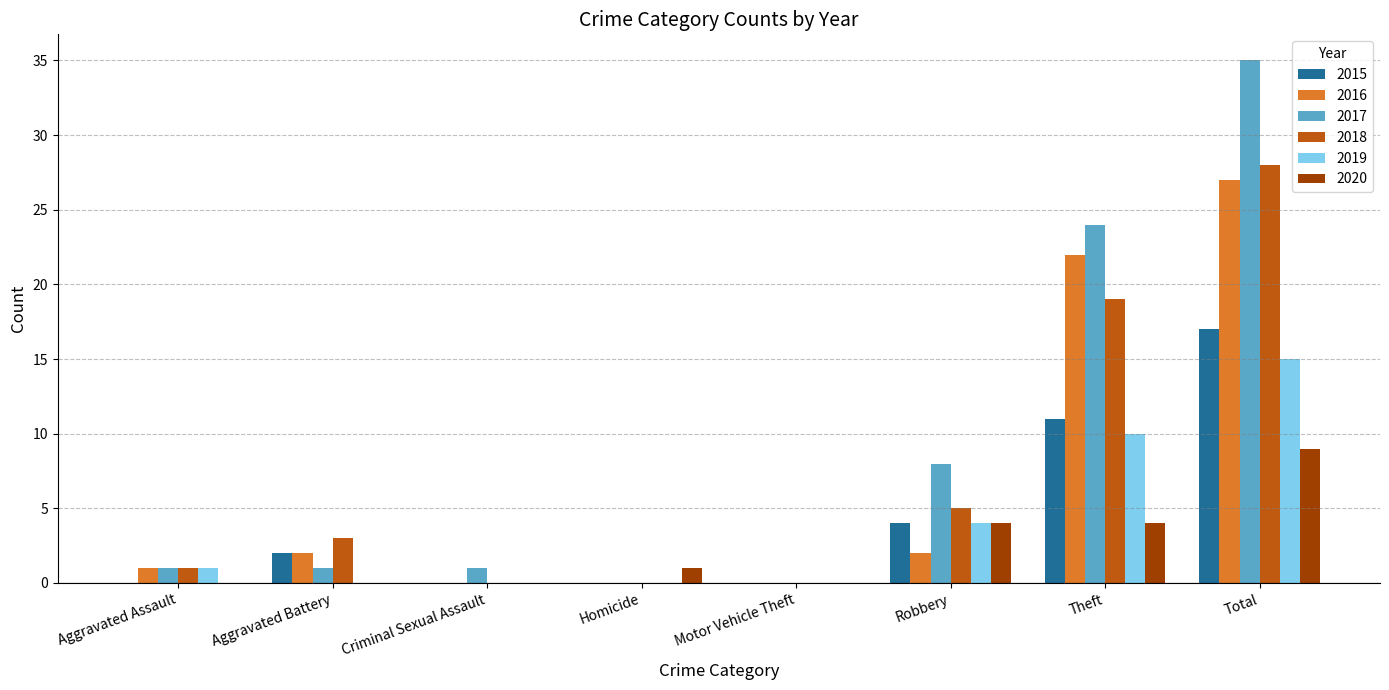

What are all the series names shown in the legend?

2015, 2016, 2017, 2018, 2019, 2020